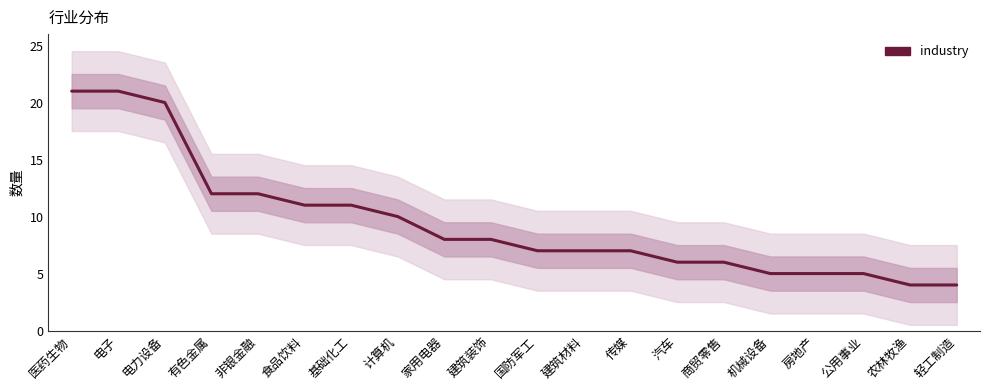

Which has a higher value, 建筑材料 or 农林牧渔?

建筑材料